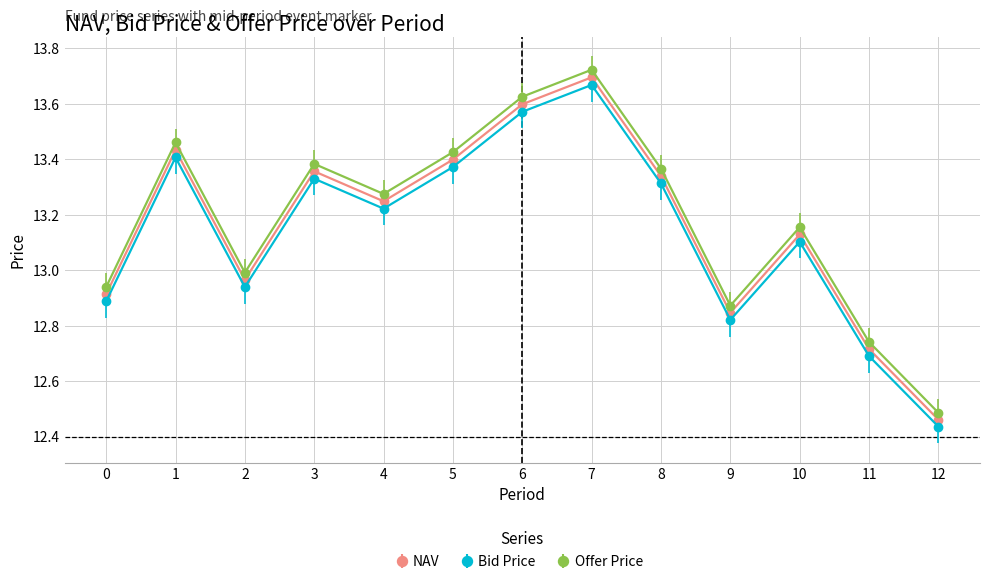

Rank the series by their average value, from lowest to highest.

Bid Price, NAV, Offer Price